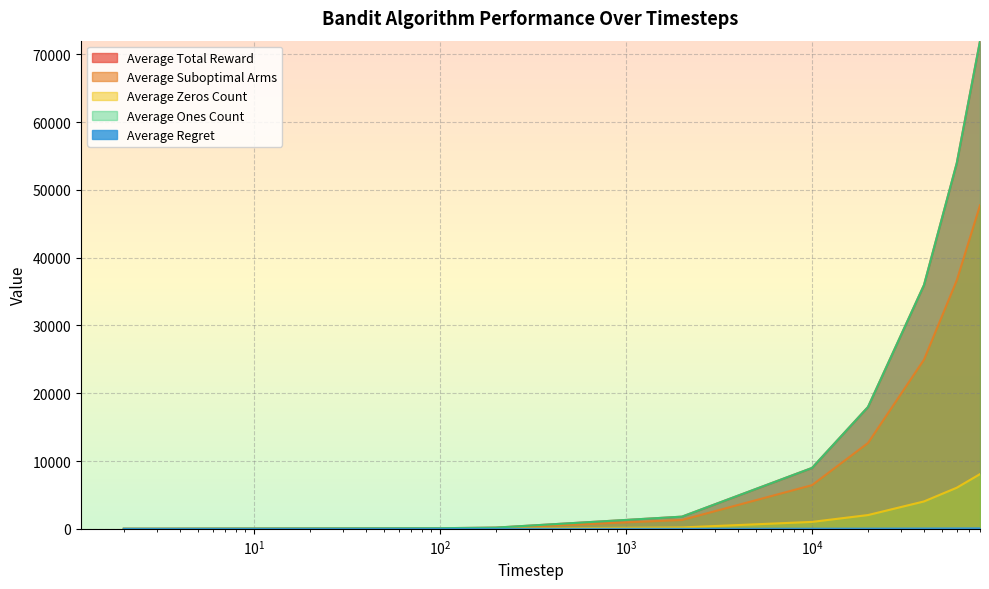

True or false: Average Ones Count and Average Zeros Count cross at least once.

False